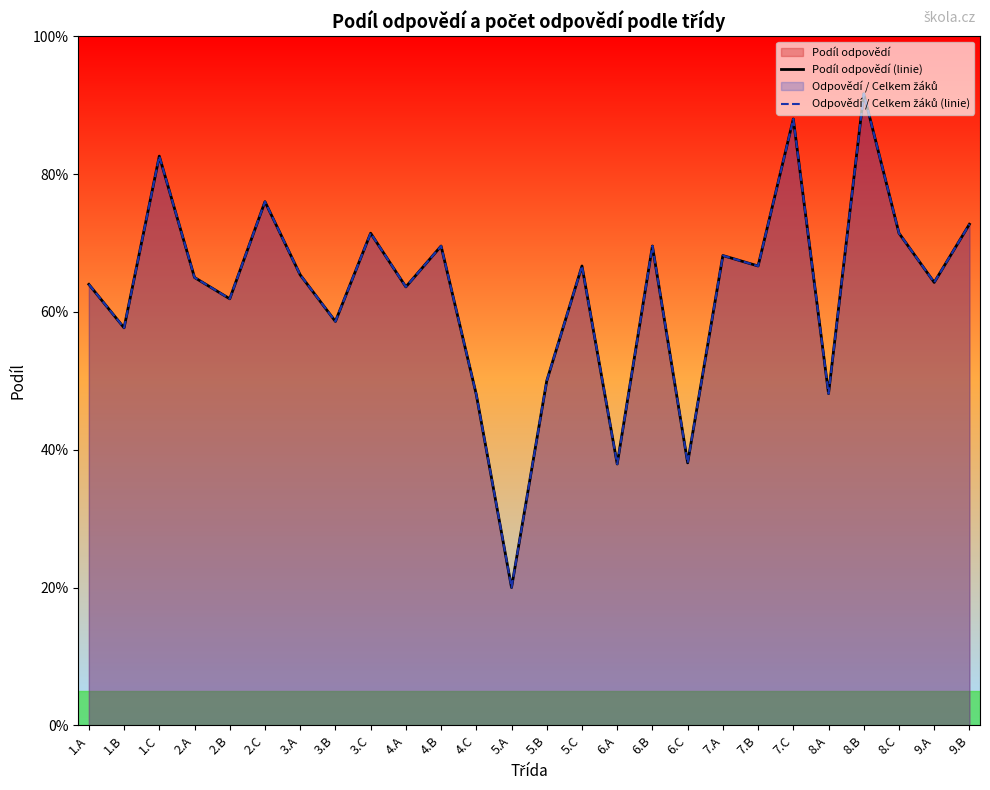

Read the Odpovědí / Celkem žáků (linie) value at 5.A.

0.2